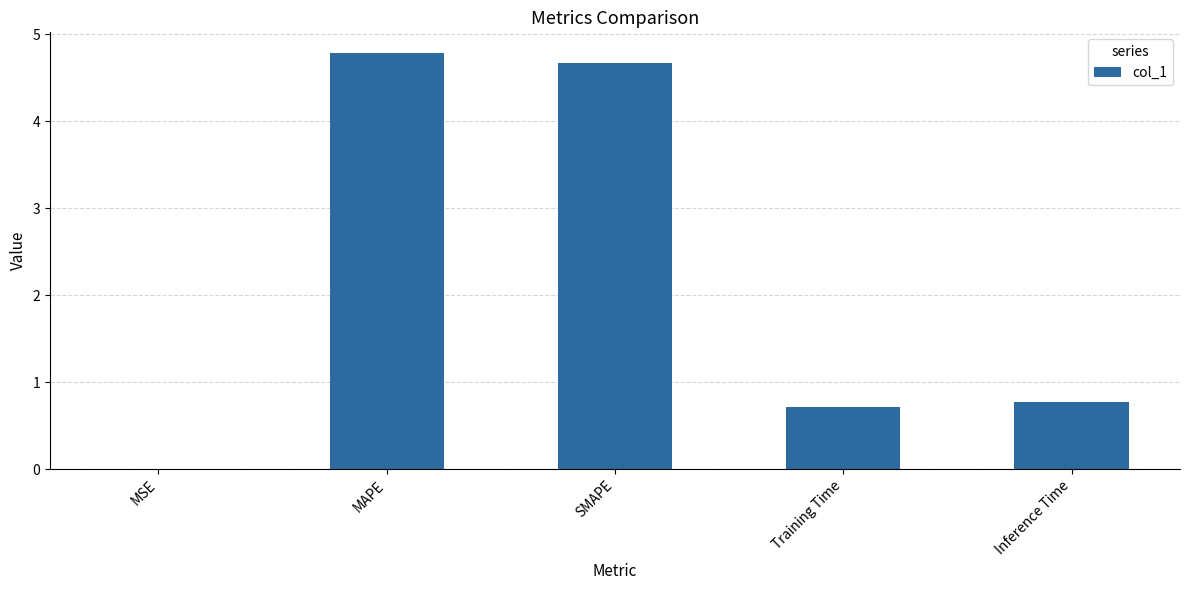

The chart shows a value of 0.0 at MSE. True or false?

True